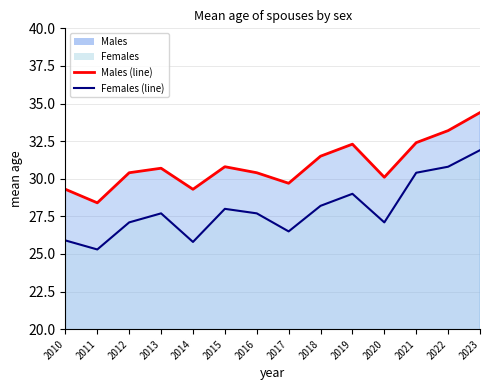

Does the chart have visible grid lines?

Yes